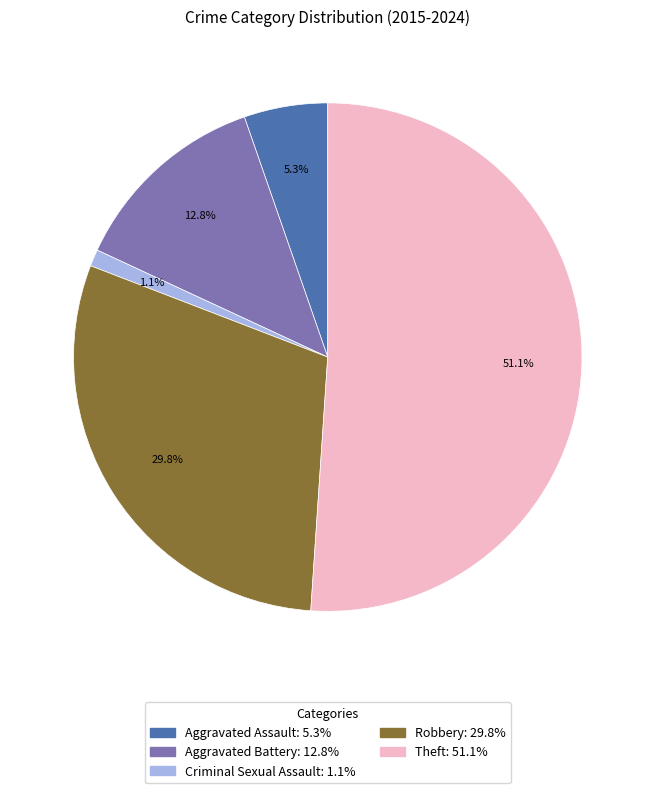

Which slice is the smallest?

Criminal Sexual Assault